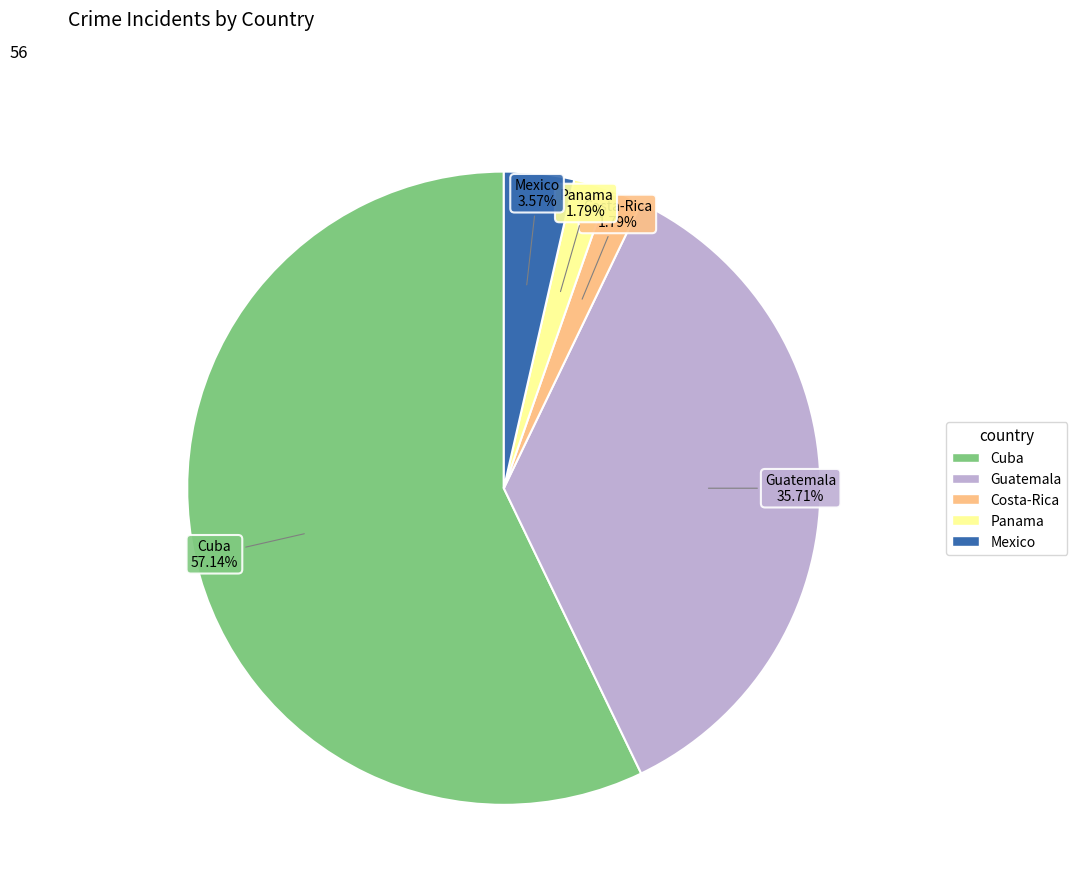

Approximately how many times larger is the value at Cuba compared to Guatemala?

1.6